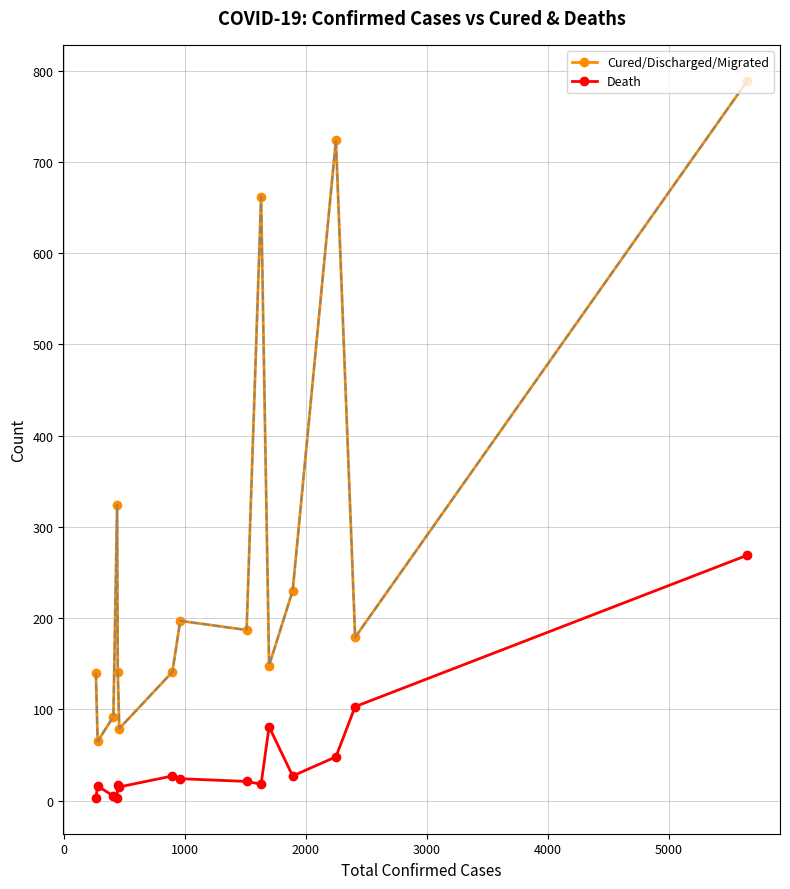

What is the difference between the second highest and minimum values in the Cured/Discharged/Migrated series?

659